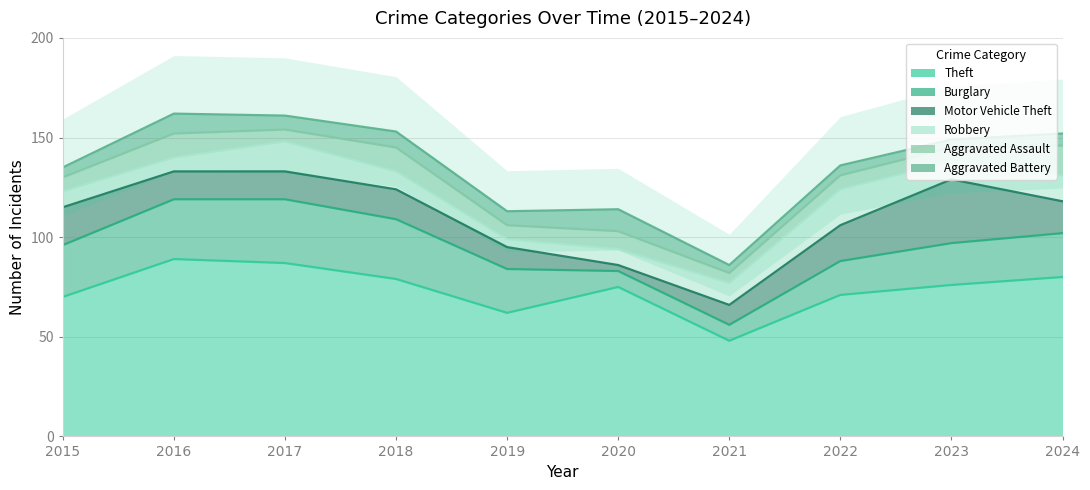

Does the chart display data point markers on the line(s)?

No